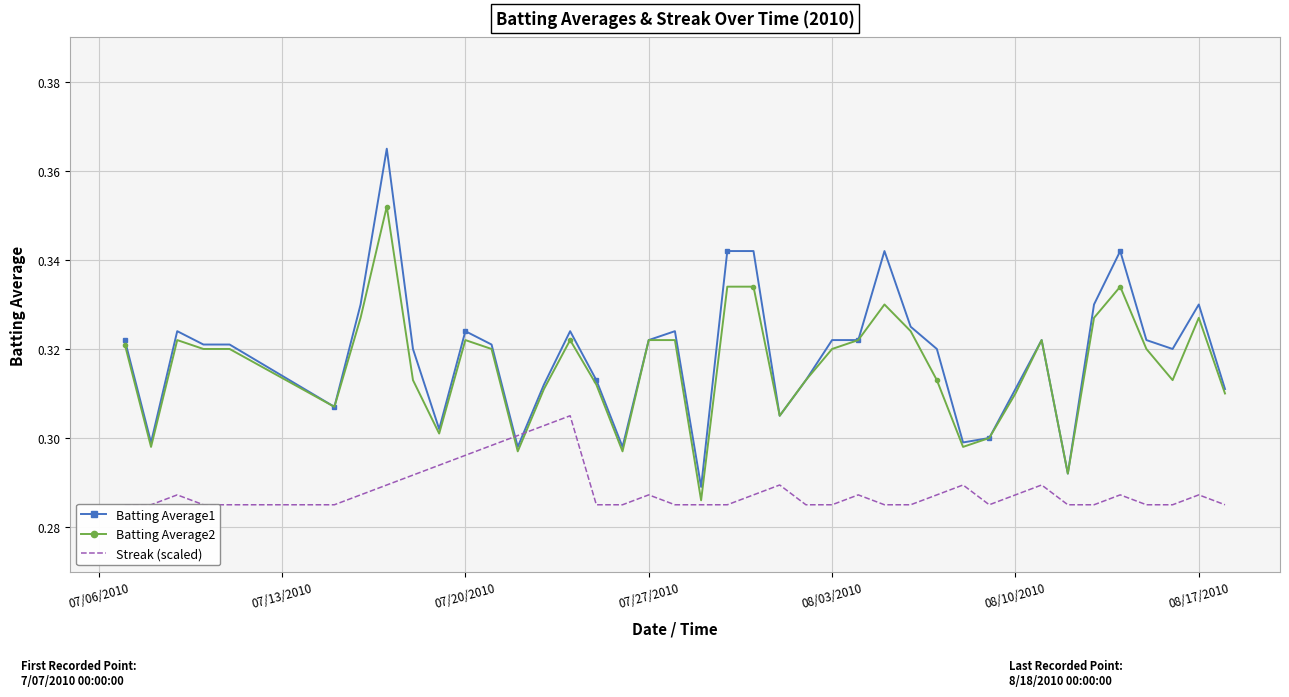

The Batting Average2 series shows 0.3 at 07/27/2010. True or false?

True